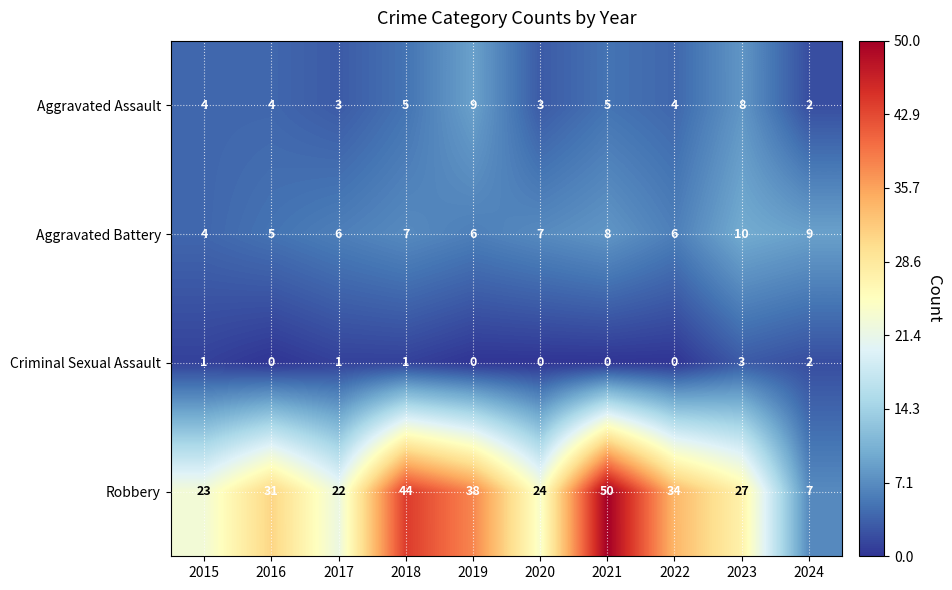

What is the difference between the highest and lowest values at 2018?

43